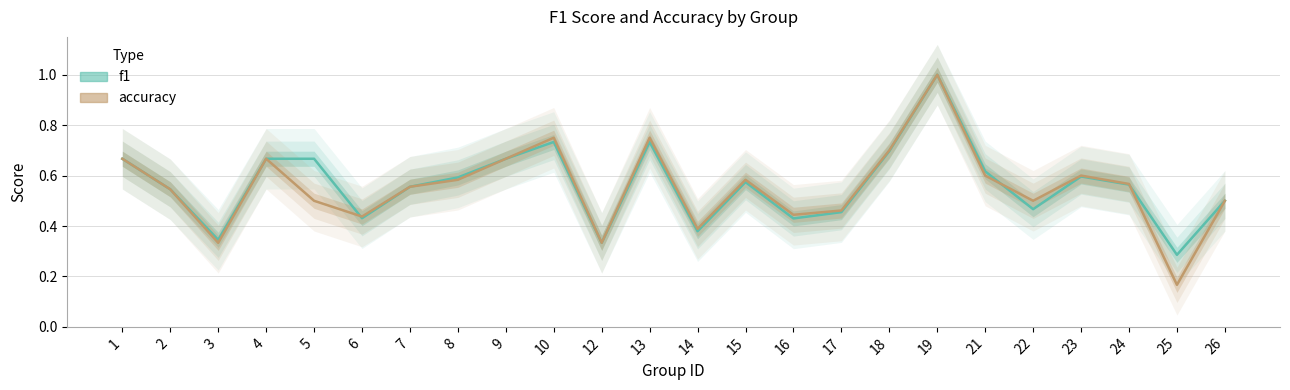

What is the sum of the accuracy values at 18 and 14?

1.1